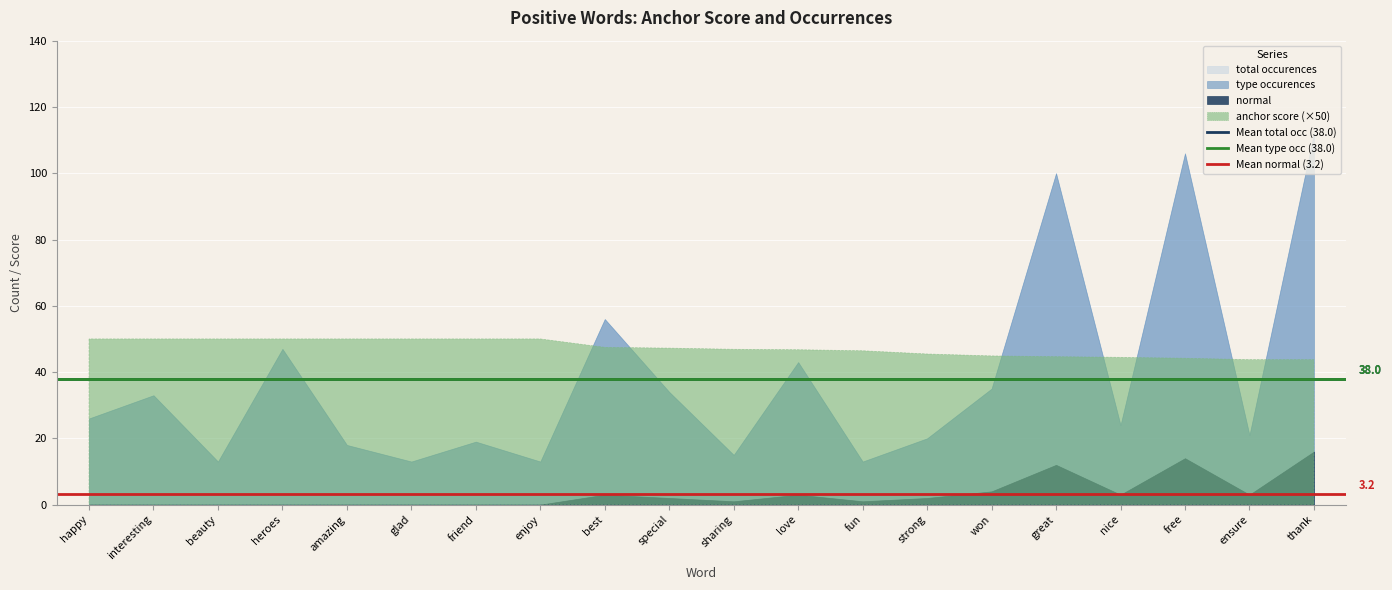

What is the approximate value of Mean normal (3.2) at interesting?

3.2